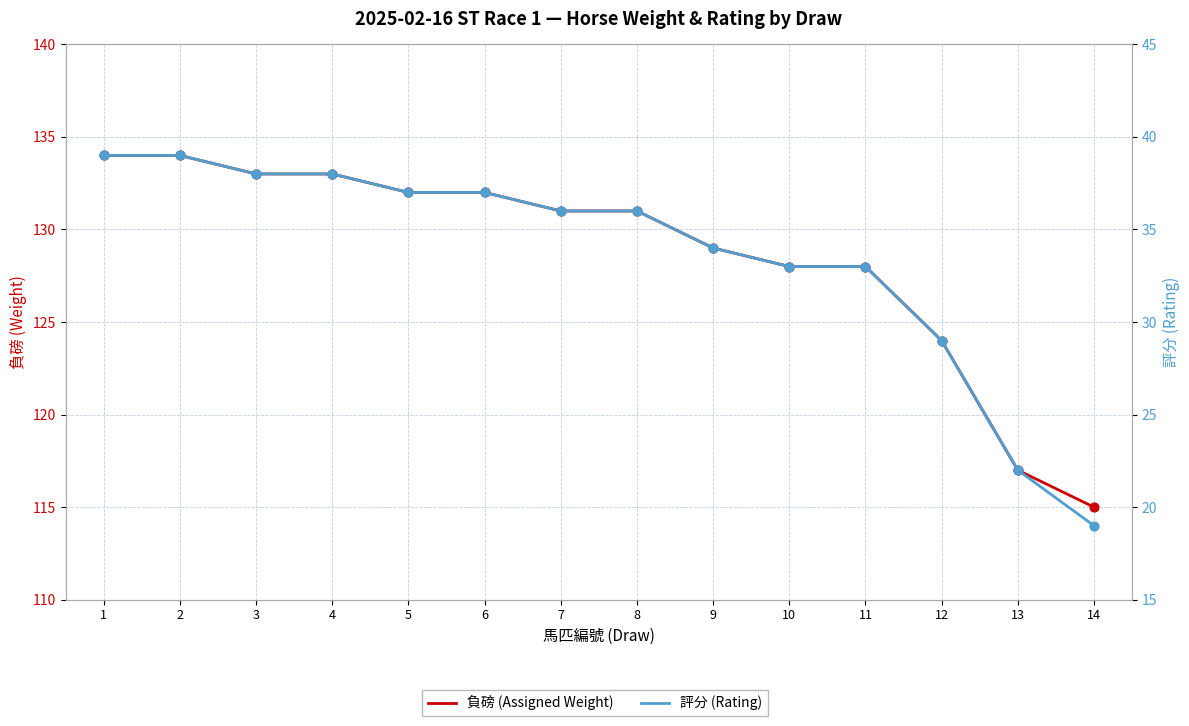

What is the total value across all series at 12?

153